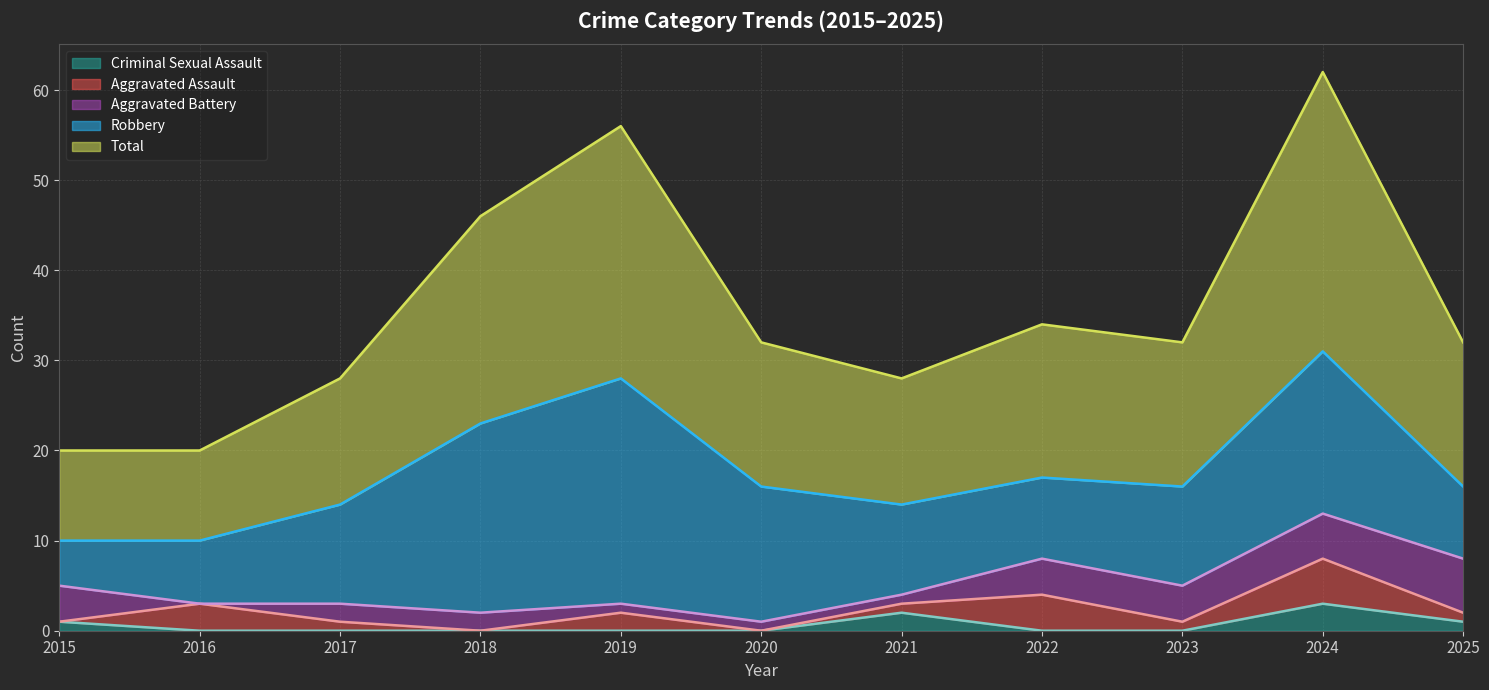

Reading right to left, list all the values displayed in this chart.

Aggravated Assault: 2025=1	2024=5	2023=1	2022=4	2021=1	2020=0	2019=2	2018=0	2017=1	2016=3	2015=0
Aggravated Battery: 2025=6	2024=5	2023=4	2022=4	2021=1	2020=1	2019=1	2018=2	2017=2	2016=0	2015=4
Criminal Sexual Assault: 2025=1	2024=3	2023=0	2022=0	2021=2	2020=0	2019=0	2018=0	2017=0	2016=0	2015=1
Robbery: 2025=8	2024=18	2023=11	2022=9	2021=10	2020=15	2019=25	2018=21	2017=11	2016=7	2015=5
Total: 2025=16	2024=31	2023=16	2022=17	2021=14	2020=16	2019=28	2018=23	2017=14	2016=10	2015=10